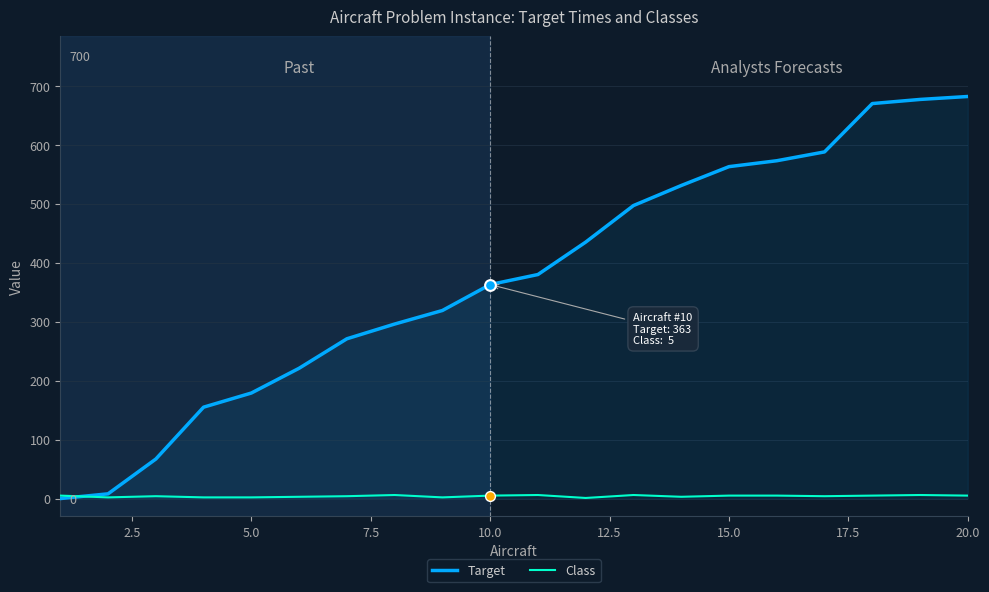

Which series has the largest range (max minus min)?

Target